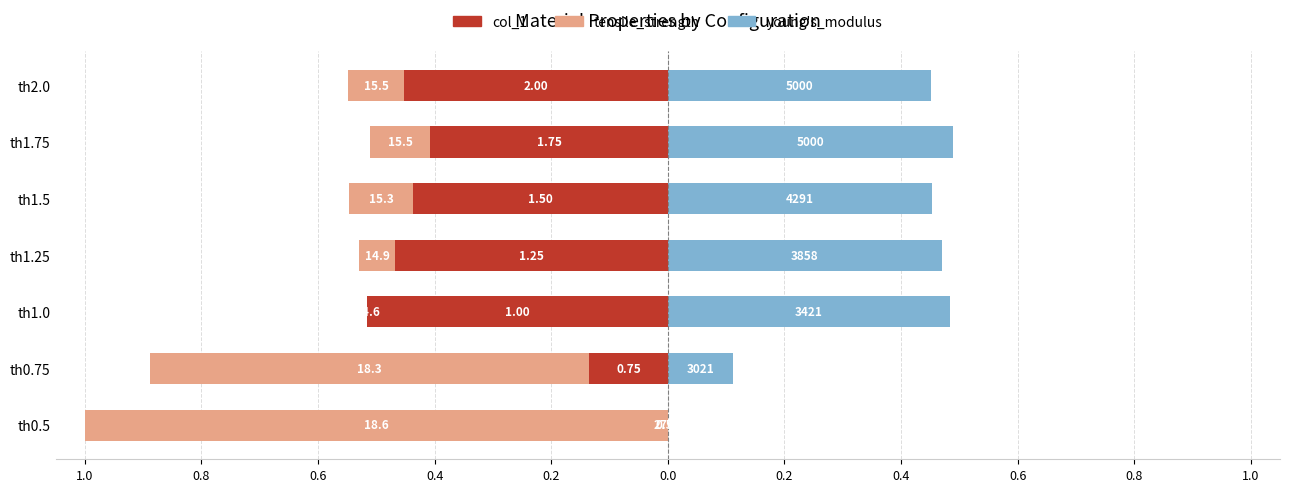

Which series has the widest spread of values?

tensile_strength